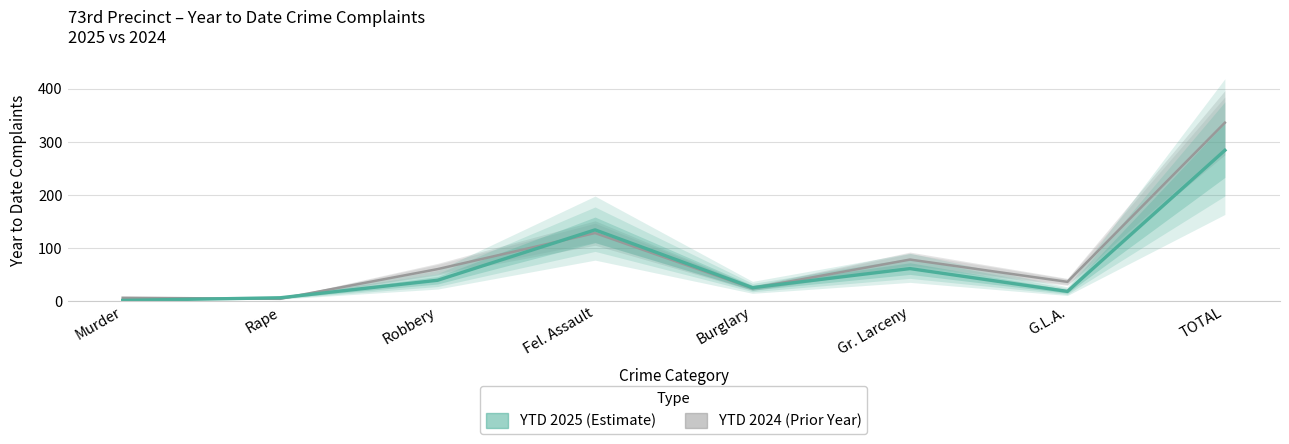

What is the value of the YTD 2024 point at the 7th from the left?

36